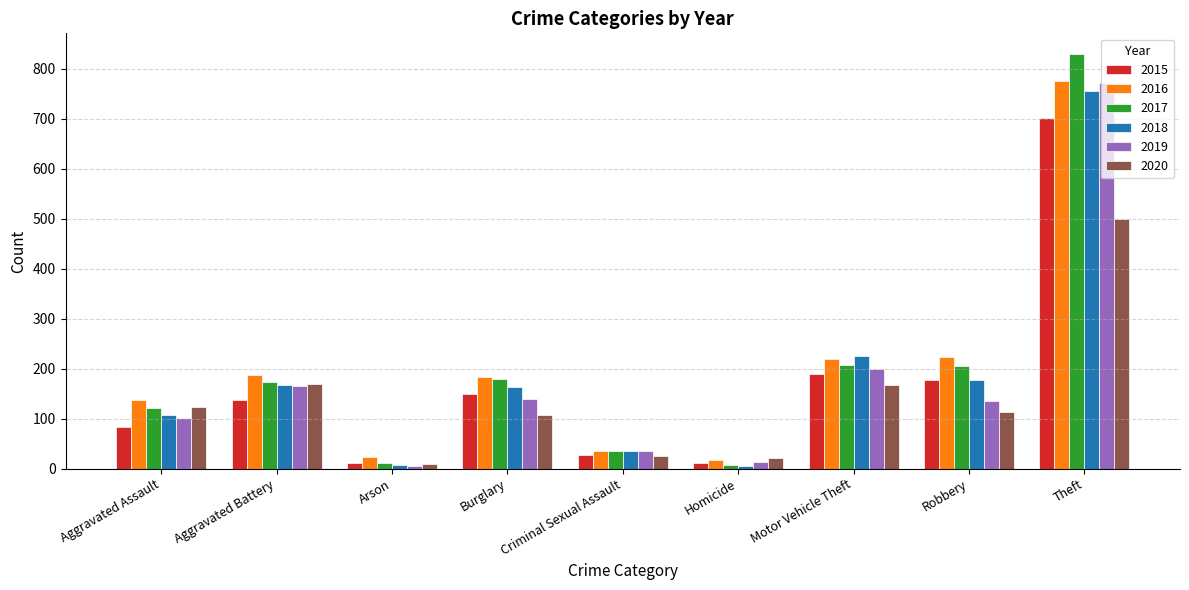

What is the average value of the 2020 series?

137